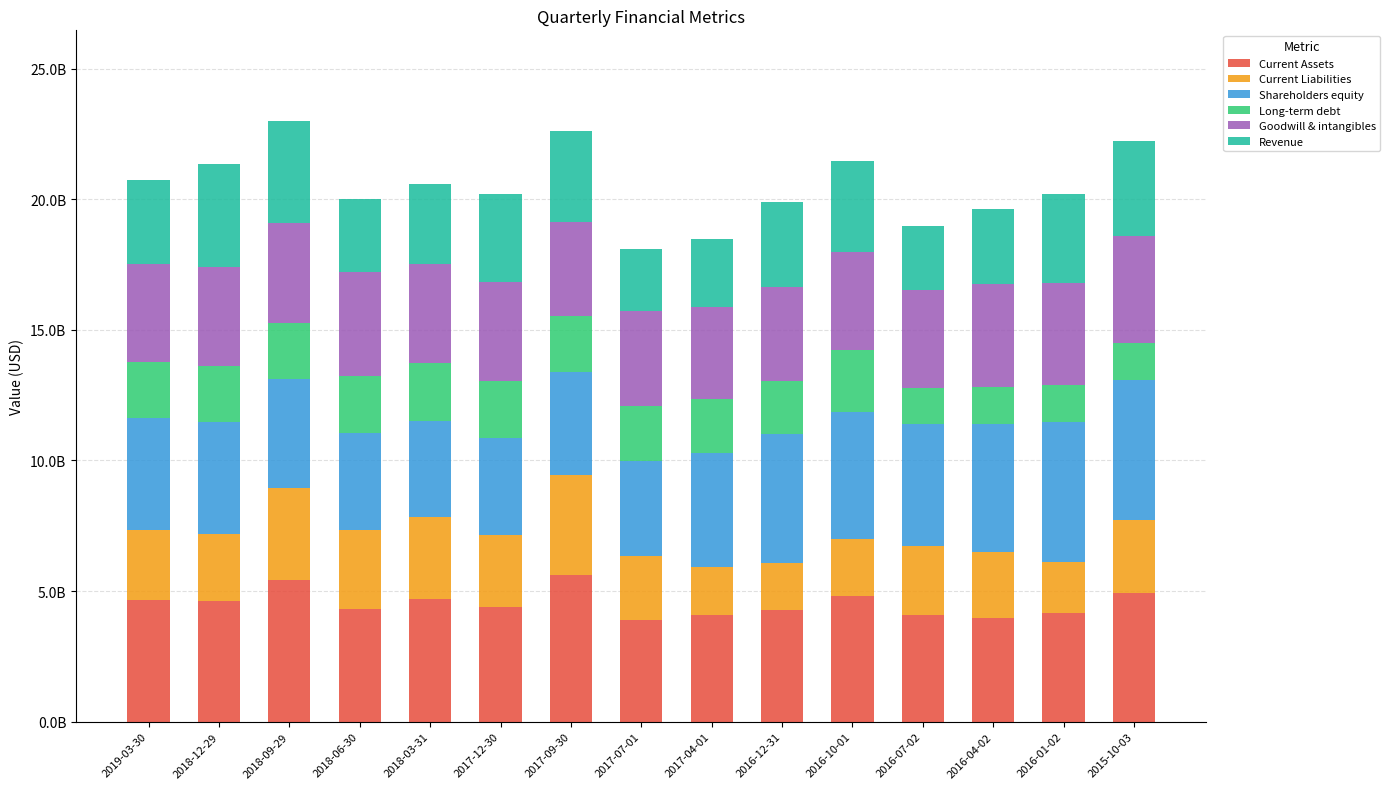

What are all the series names shown in the legend?

Current Assets, Current Liabilities, Shareholders equity, Long-term debt, Goodwill & intangibles, Revenue